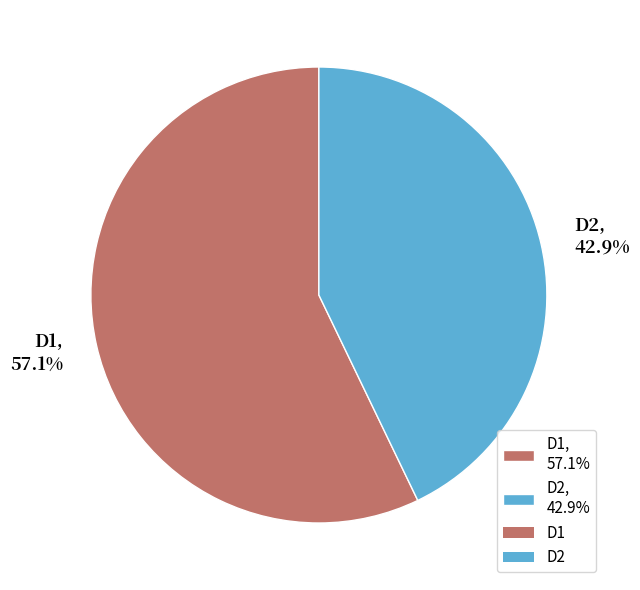

How many segments does this pie chart have?

2